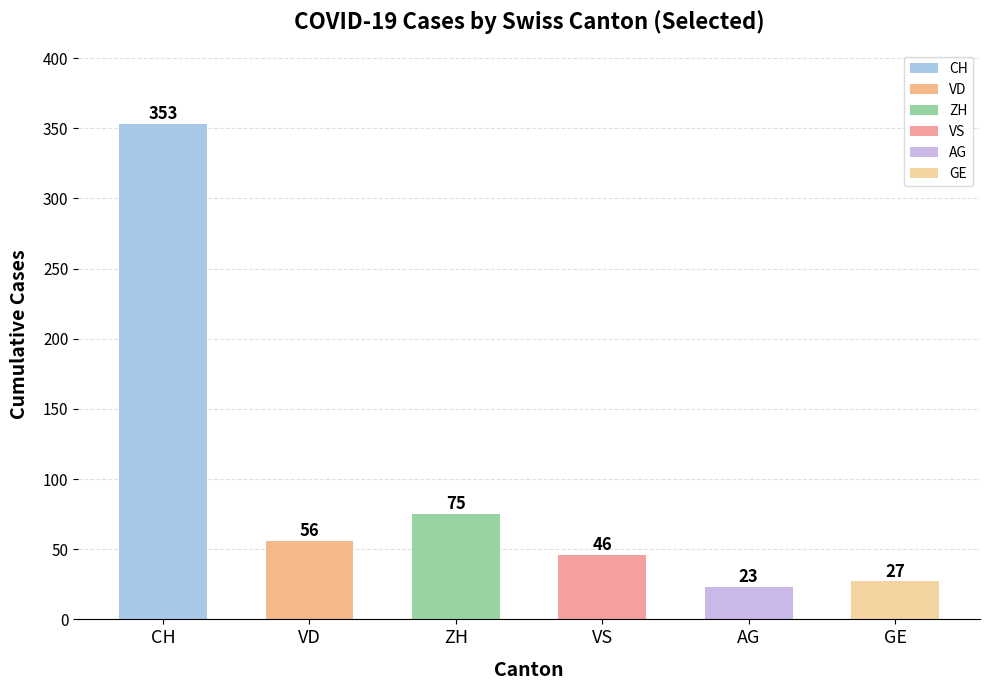

What is the highest value of the VS series?

46